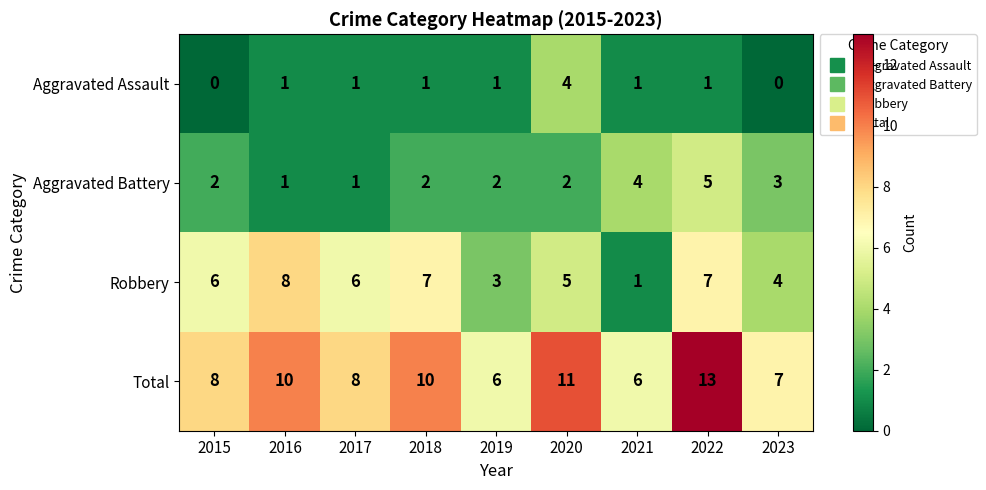

What is the spread (max minus min) of values at 2019?

5